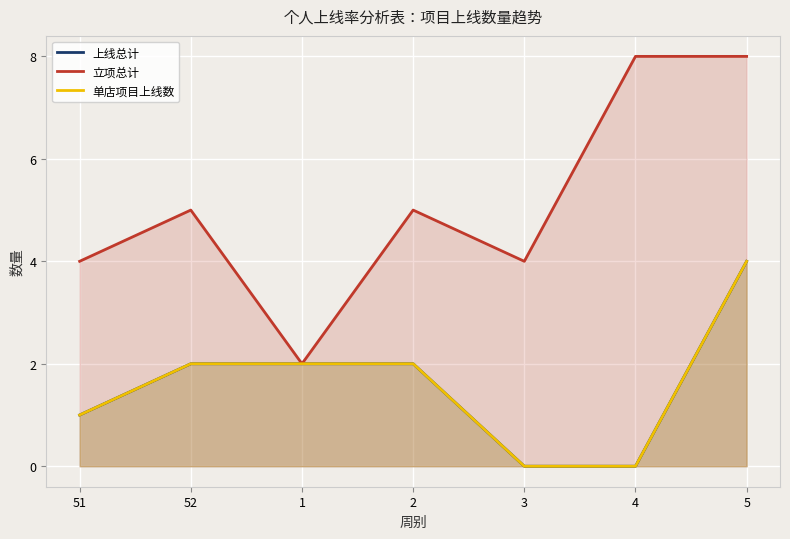

List the labels in order of 立项总计 value, largest first.

4, 5, 52, 2, 51, 3, 1